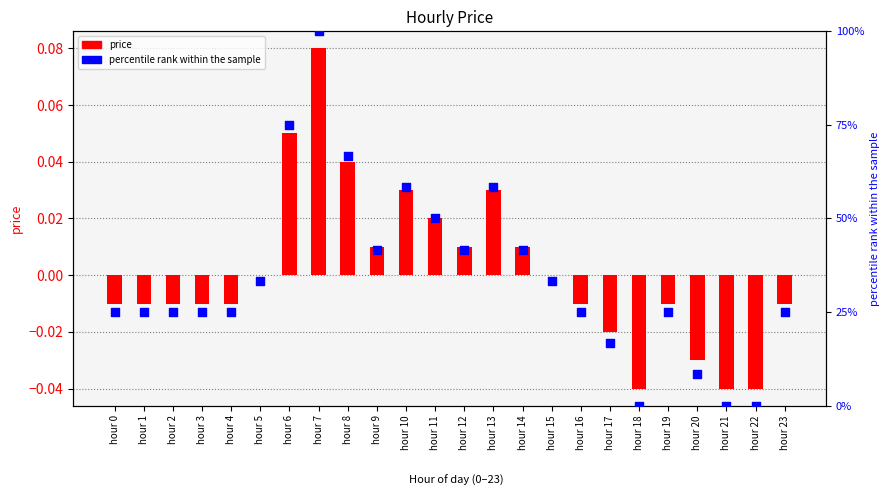

Is the value of percentile rank within the sample at hour 23 greater than the value of price at hour 13?

Yes